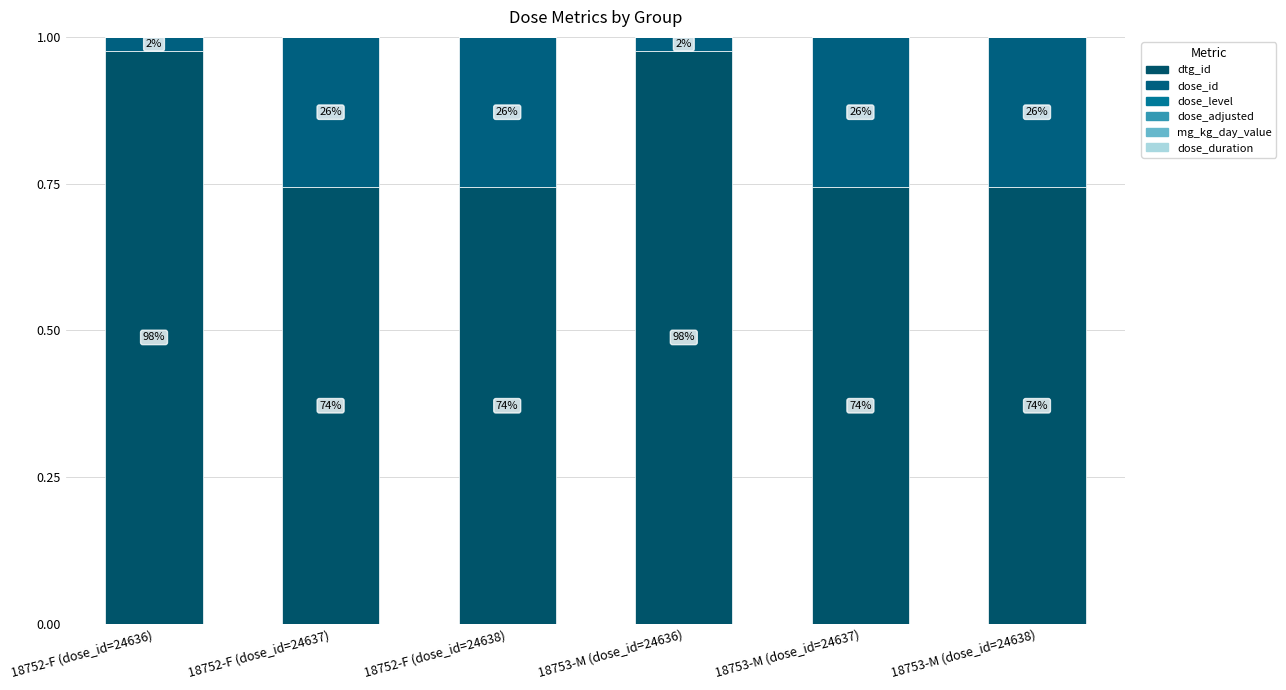

True or false: dtg_id has a value of 1.6 at 18752-F (dose_id=24636).

False